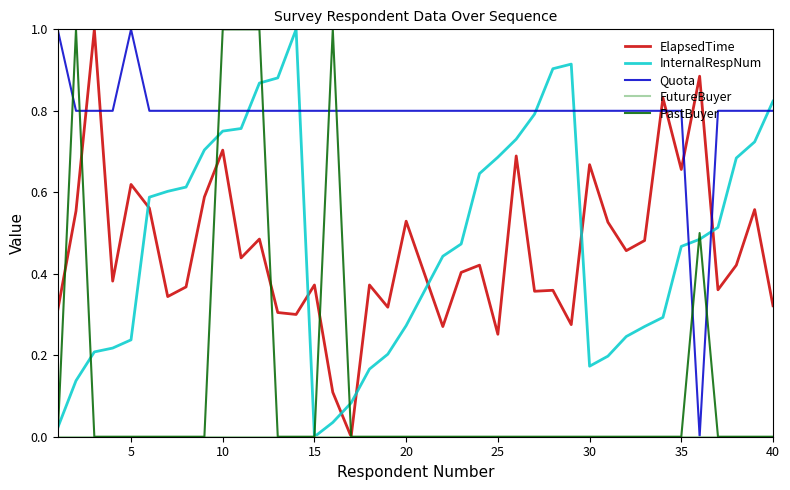

After their last crossing, which series has the higher values: PastBuyer or Quota?

Quota